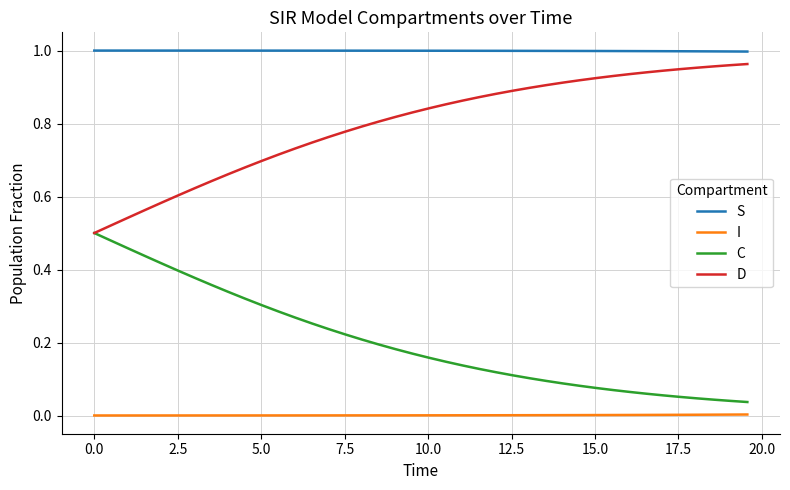

Which series has the largest total across all categories?

S